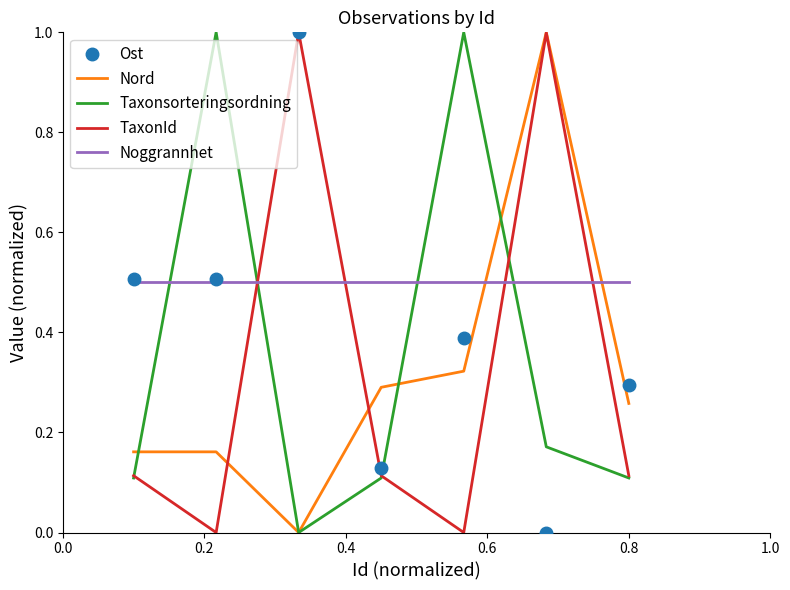

Which series has the largest total across all categories?

Noggrannhet